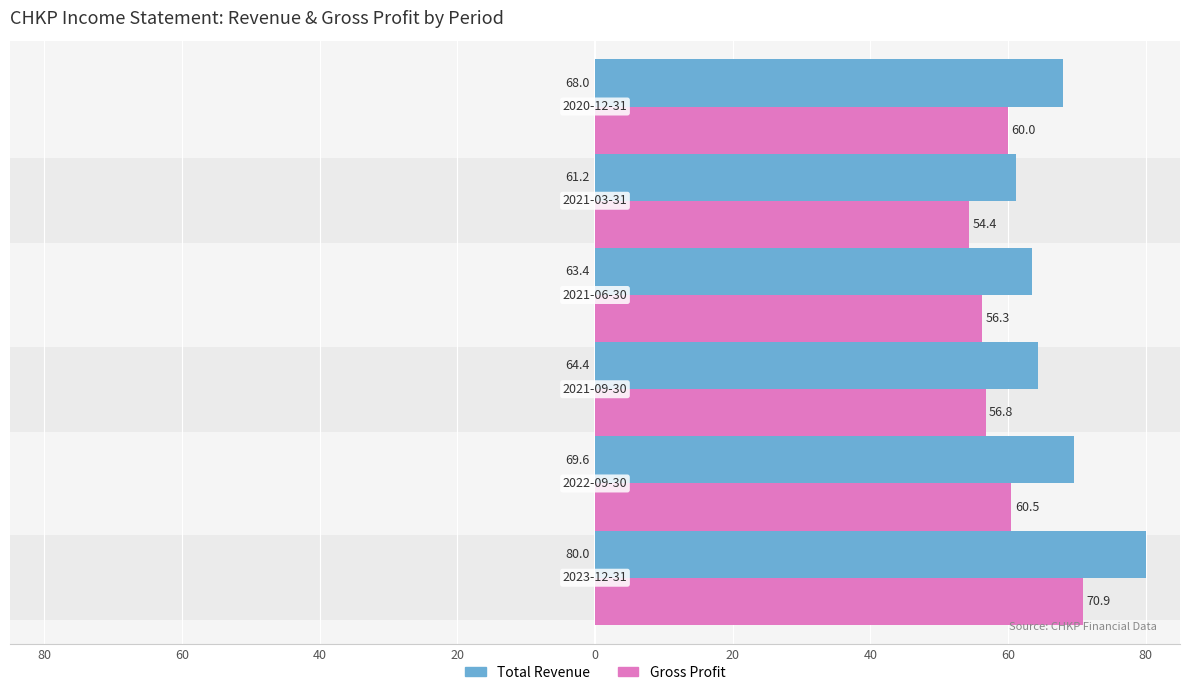

How many bars are there in each group?

2